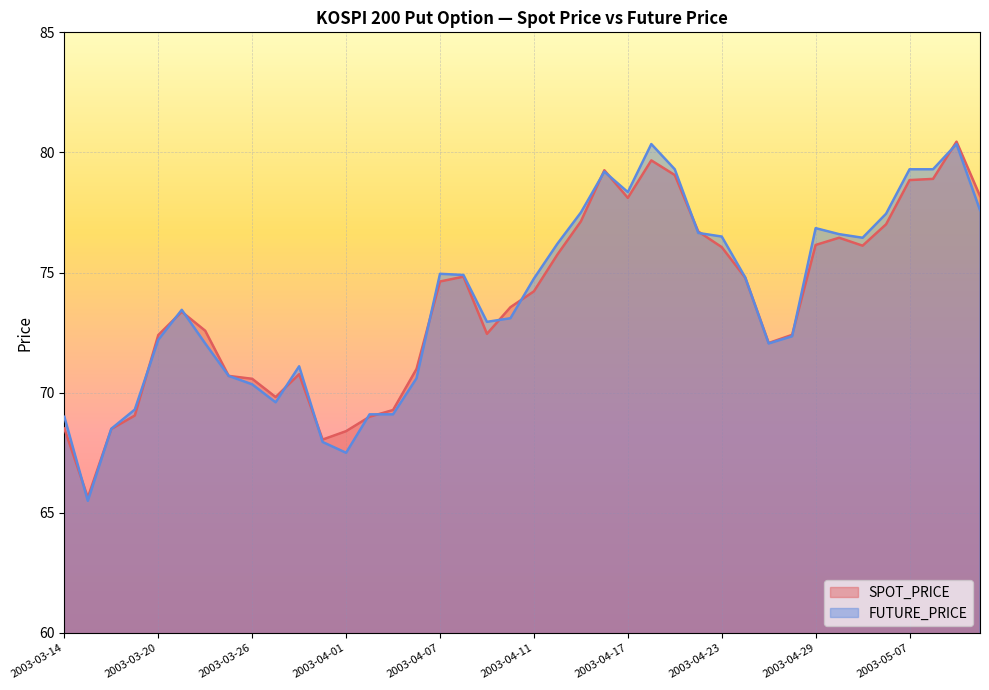

How many lines are shown in the chart?

2